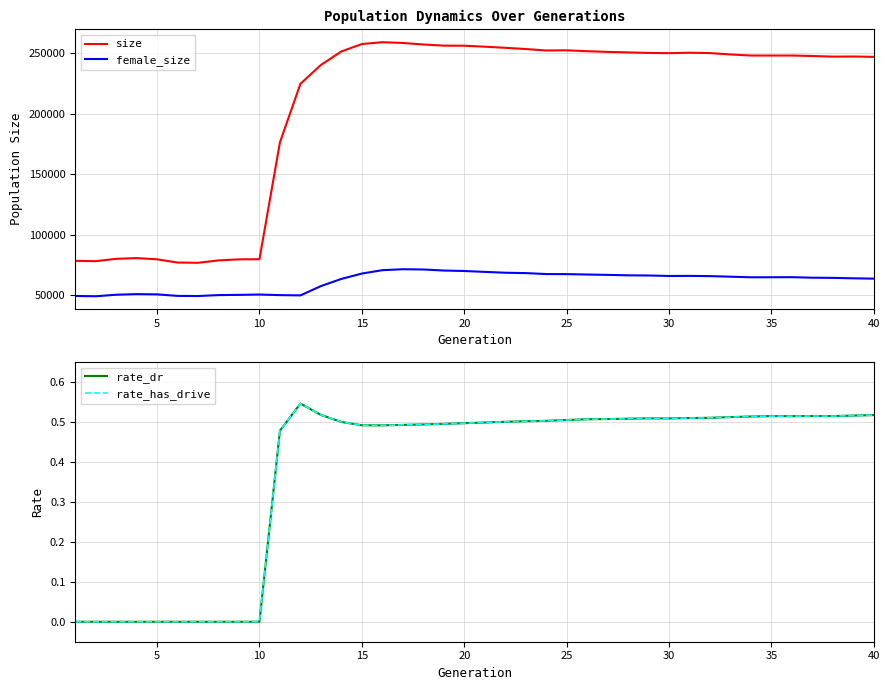

What is the maximum value for female_size?

71430